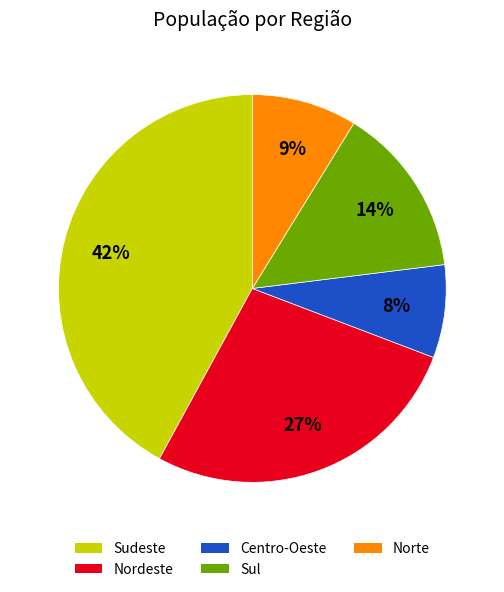

To the nearest percent, what is the difference between the largest and smallest slice percentages?

34%